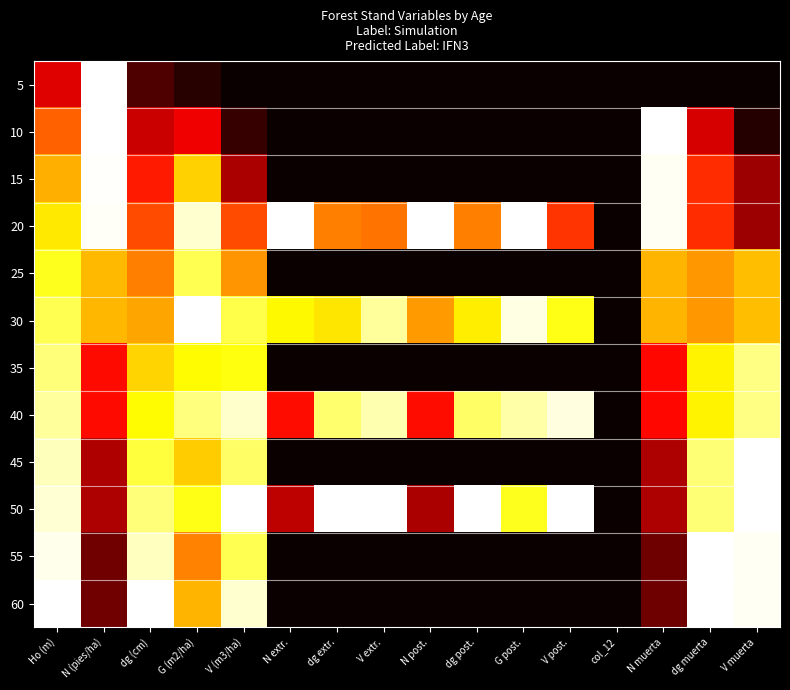

Reading left to right, transcribe all the data shown in this chart.

5: Ho (m)=0.3	N (pies/ha)=1.0	dg (cm)=0.1	G (m2/ha)=0.0	V (m3/ha)=0.0	N extr.=0.0	dg extr.=0.0	V extr.=0.0	N post.=0.0	dg post.=0.0	G post.=0.0	V post.=0.0	col_12=0.0	N muerta=0.0	dg muerta=0.0	V muerta=0.0
10: Ho (m)=0.5	N (pies/ha)=1.0	dg (cm)=0.3	G (m2/ha)=0.3	V (m3/ha)=0.1	N extr.=0.0	dg extr.=0.0	V extr.=0.0	N post.=0.0	dg post.=0.0	G post.=0.0	V post.=0.0	col_12=0.0	N muerta=1.0	dg muerta=0.3	V muerta=0.0
15: Ho (m)=0.6	N (pies/ha)=1.0	dg (cm)=0.4	G (m2/ha)=0.7	V (m3/ha)=0.2	N extr.=0.0	dg extr.=0.0	V extr.=0.0	N post.=0.0	dg post.=0.0	G post.=0.0	V post.=0.0	col_12=0.0	N muerta=1.0	dg muerta=0.4	V muerta=0.2
20: Ho (m)=0.7	N (pies/ha)=1.0	dg (cm)=0.5	G (m2/ha)=1.0	V (m3/ha)=0.5	N extr.=1.0	dg extr.=0.6	V extr.=0.5	N post.=1.0	dg post.=0.6	G post.=1.0	V post.=0.4	col_12=0.0	N muerta=1.0	dg muerta=0.4	V muerta=0.2
25: Ho (m)=0.8	N (pies/ha)=0.6	dg (cm)=0.6	G (m2/ha)=0.8	V (m3/ha)=0.6	N extr.=0.0	dg extr.=0.0	V extr.=0.0	N post.=0.0	dg post.=0.0	G post.=0.0	V post.=0.0	col_12=0.0	N muerta=0.6	dg muerta=0.6	V muerta=0.7
30: Ho (m)=0.8	N (pies/ha)=0.6	dg (cm)=0.6	G (m2/ha)=1.0	V (m3/ha)=0.8	N extr.=0.7	dg extr.=0.7	V extr.=0.9	N post.=0.6	dg post.=0.7	G post.=1.0	V post.=0.8	col_12=0.0	N muerta=0.6	dg muerta=0.6	V muerta=0.7
35: Ho (m)=0.9	N (pies/ha)=0.4	dg (cm)=0.7	G (m2/ha)=0.7	V (m3/ha)=0.8	N extr.=0.0	dg extr.=0.0	V extr.=0.0	N post.=0.0	dg post.=0.0	G post.=0.0	V post.=0.0	col_12=0.0	N muerta=0.4	dg muerta=0.7	V muerta=0.9
40: Ho (m)=0.9	N (pies/ha)=0.4	dg (cm)=0.7	G (m2/ha)=0.9	V (m3/ha)=0.9	N extr.=0.4	dg extr.=0.9	V extr.=0.9	N post.=0.4	dg post.=0.8	G post.=0.9	V post.=1.0	col_12=0.0	N muerta=0.4	dg muerta=0.7	V muerta=0.9
45: Ho (m)=0.9	N (pies/ha)=0.2	dg (cm)=0.8	G (m2/ha)=0.7	V (m3/ha)=0.8	N extr.=0.0	dg extr.=0.0	V extr.=0.0	N post.=0.0	dg post.=0.0	G post.=0.0	V post.=0.0	col_12=0.0	N muerta=0.2	dg muerta=0.9	V muerta=1.0
50: Ho (m)=1.0	N (pies/ha)=0.2	dg (cm)=0.9	G (m2/ha)=0.8	V (m3/ha)=1.0	N extr.=0.3	dg extr.=1.0	V extr.=1.0	N post.=0.2	dg post.=1.0	G post.=0.8	V post.=1.0	col_12=0.0	N muerta=0.2	dg muerta=0.9	V muerta=1.0
55: Ho (m)=1.0	N (pies/ha)=0.2	dg (cm)=0.9	G (m2/ha)=0.6	V (m3/ha)=0.8	N extr.=0.0	dg extr.=0.0	V extr.=0.0	N post.=0.0	dg post.=0.0	G post.=0.0	V post.=0.0	col_12=0.0	N muerta=0.2	dg muerta=1.0	V muerta=1.0
60: Ho (m)=1.0	N (pies/ha)=0.2	dg (cm)=1.0	G (m2/ha)=0.6	V (m3/ha)=1.0	N extr.=0.0	dg extr.=0.0	V extr.=0.0	N post.=0.0	dg post.=0.0	G post.=0.0	V post.=0.0	col_12=0.0	N muerta=0.2	dg muerta=1.0	V muerta=1.0